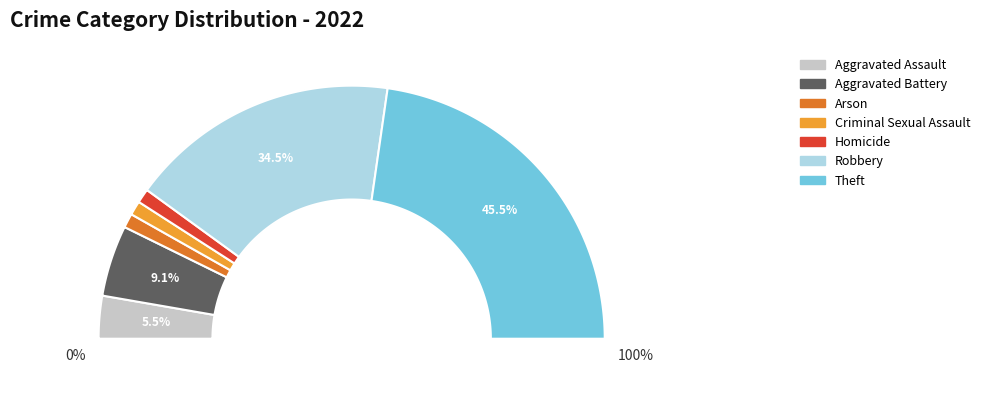

What percentage is NOT represented by Arson?

98.2%